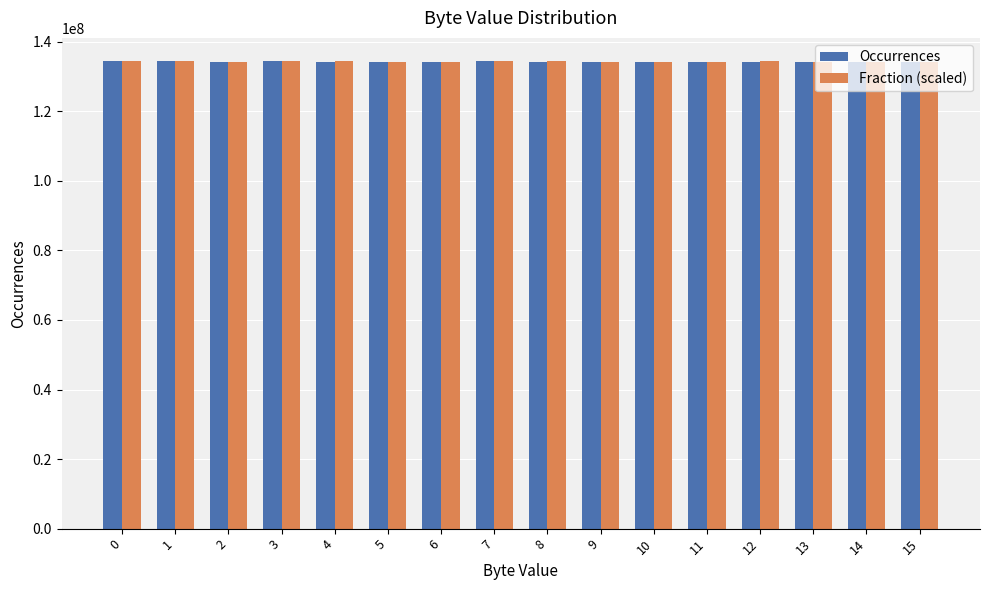

What is the value of the Fraction (scaled) bar at the 3rd from the left?

134278853.0